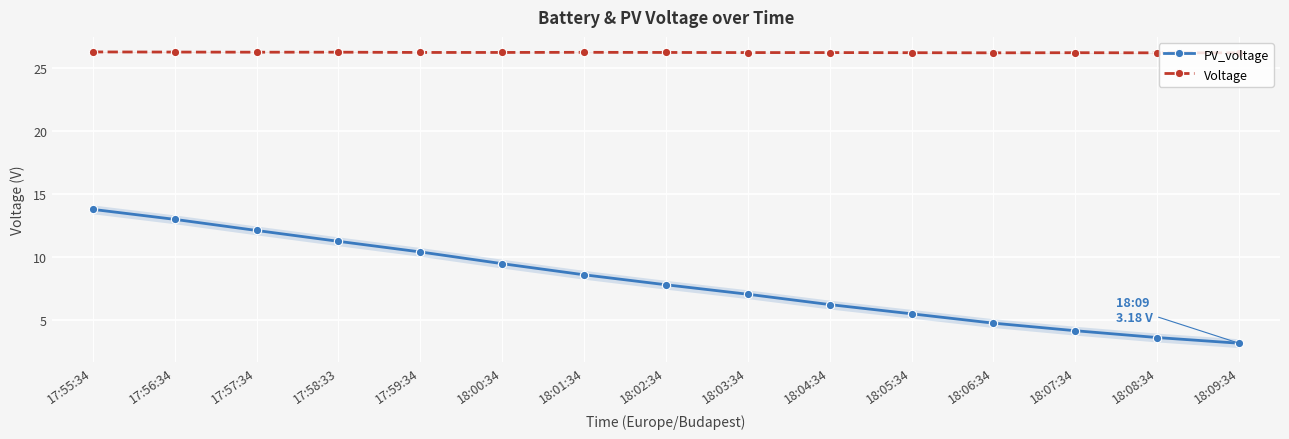

Which series has the widest spread of values?

PV_voltage